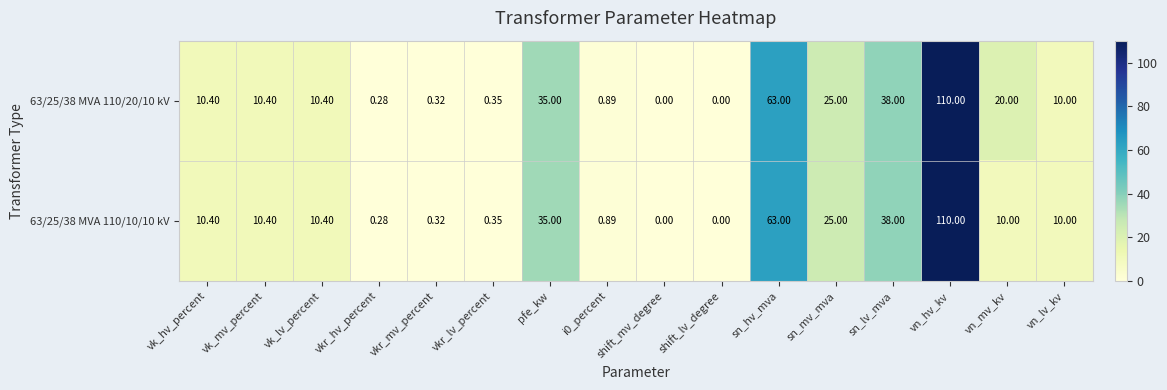

At which category is the sum across all series the highest?

vn_hv_kv